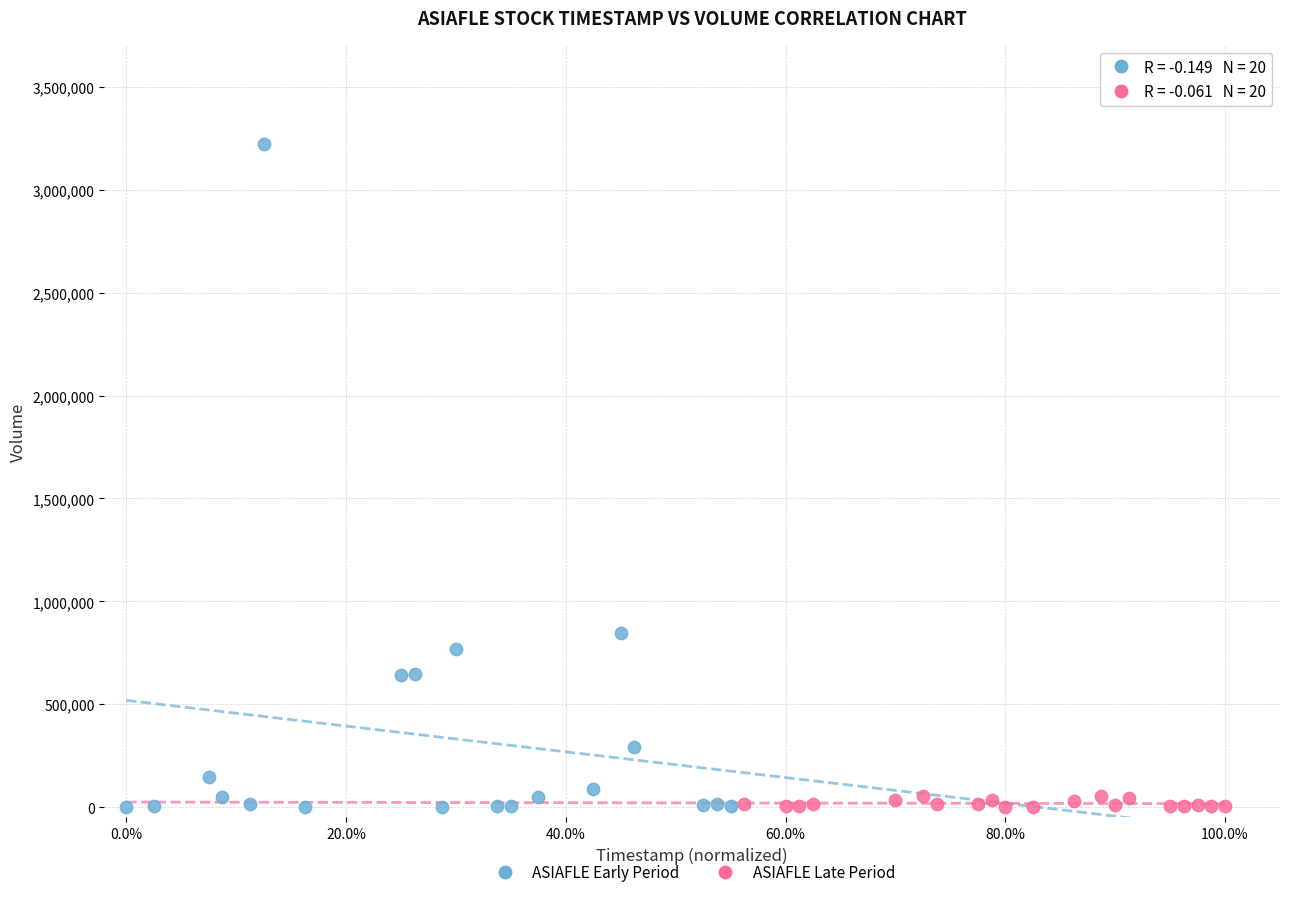

Which series has the widest spread of Y values?

ASIAFLE Early Period